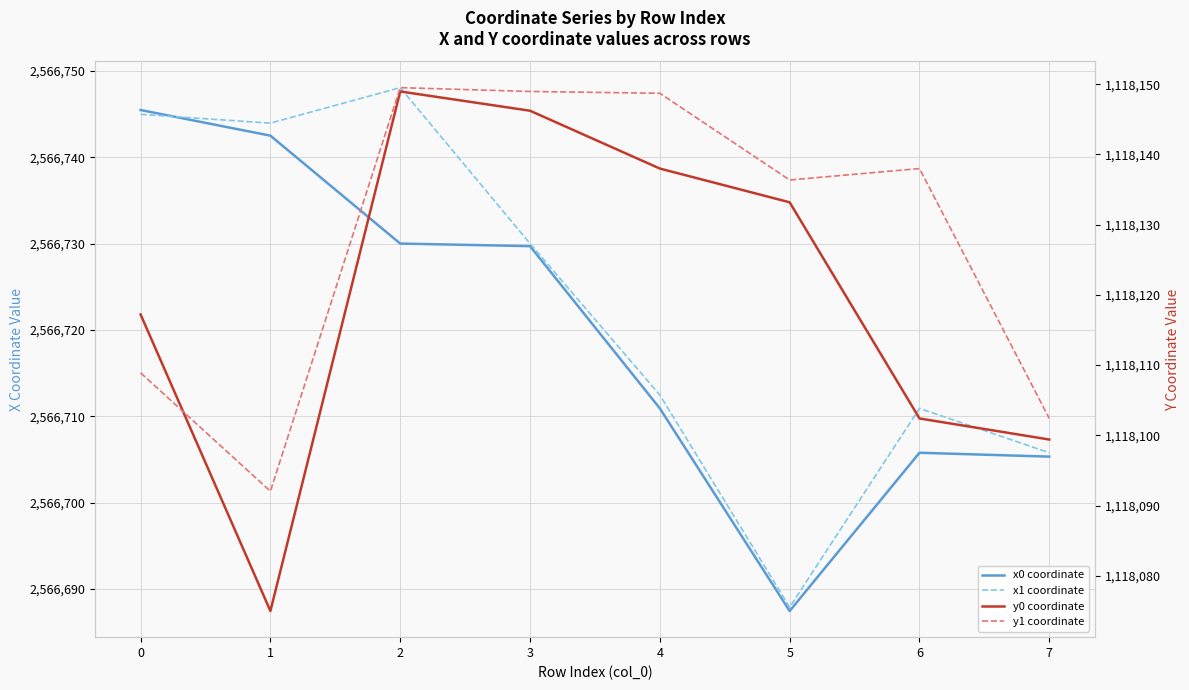

Which label corresponds to the smallest value in the chart?

1